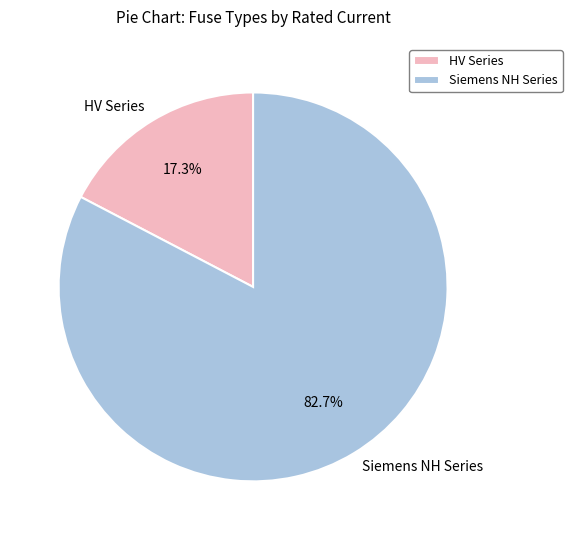

Which category has the smallest portion of the pie?

HV Series